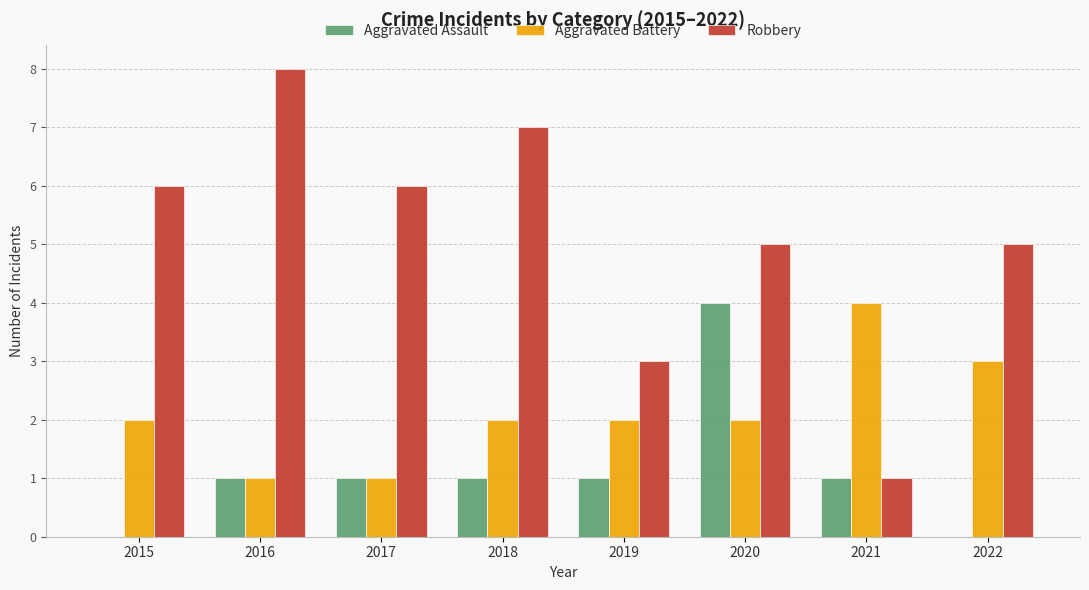

Between 2018 and 2019, which series saw the biggest shift?

Robbery